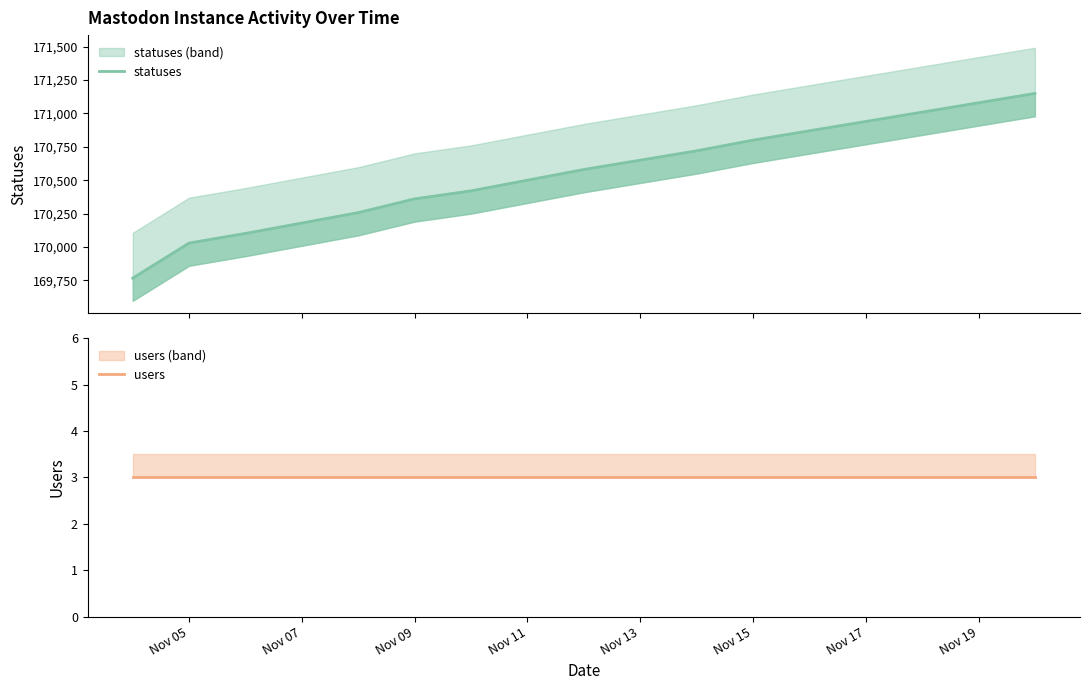

True or false: statuses has a value of 226553 at Nov 11.

False